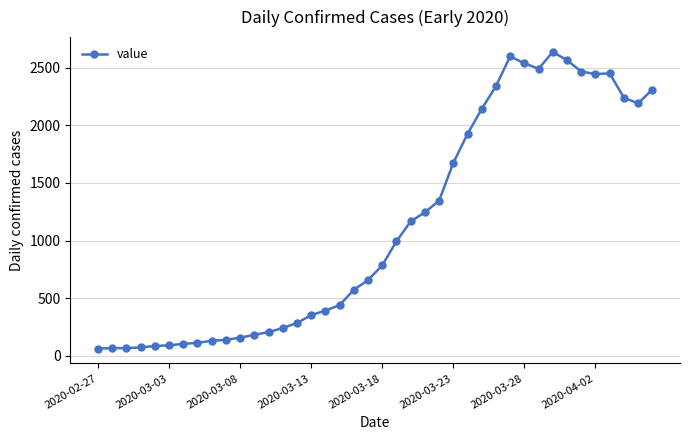

What is the difference between the maximum and minimum values?

2577